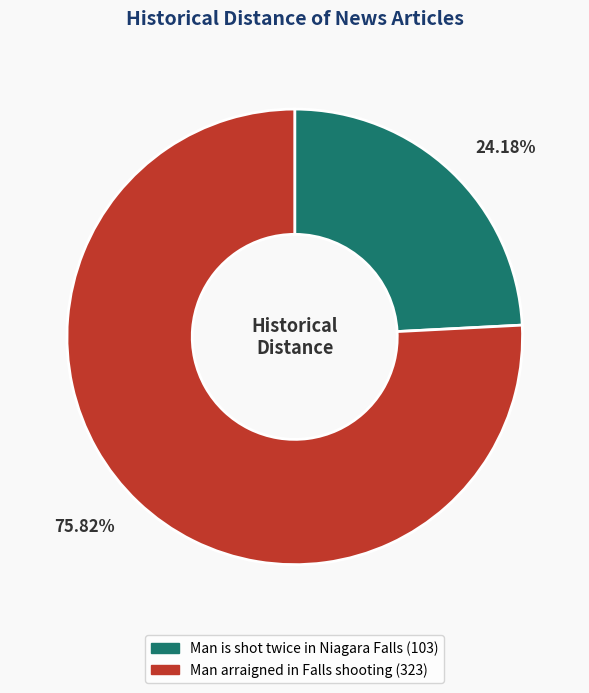

Rank the categories by value from highest to lowest.

Man arraigned in Falls shooting, Man is shot twice in Niagara Falls